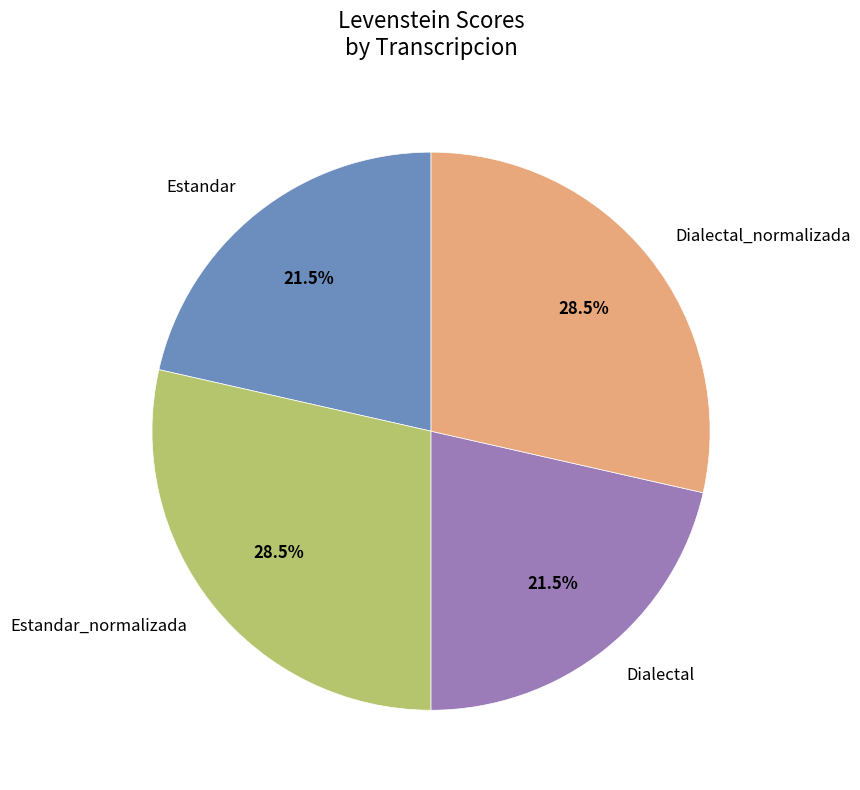

What is the ratio of the value at Dialectal to the value at Estandar_normalizada?

0.8